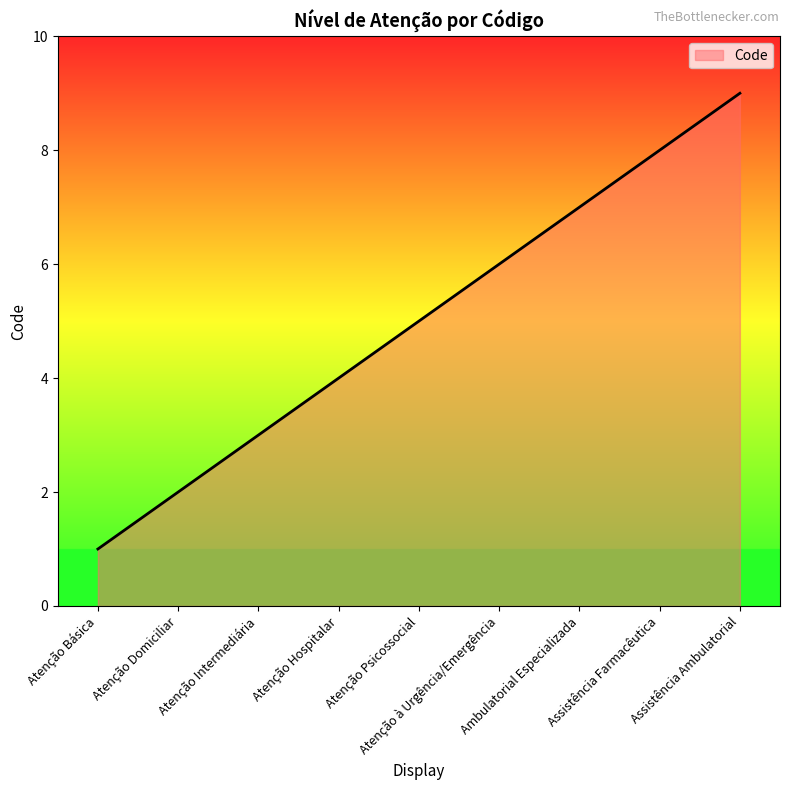

True or false: the data has more than 1 interior local peaks.

False